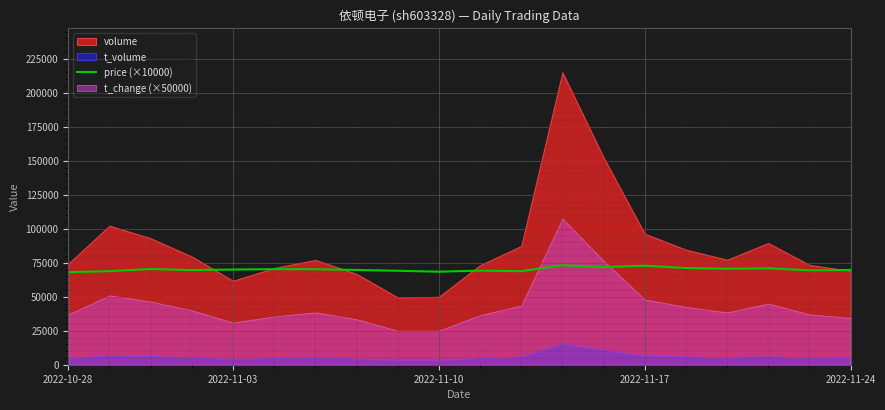

What is the maximum value for price (×10000)?

73200